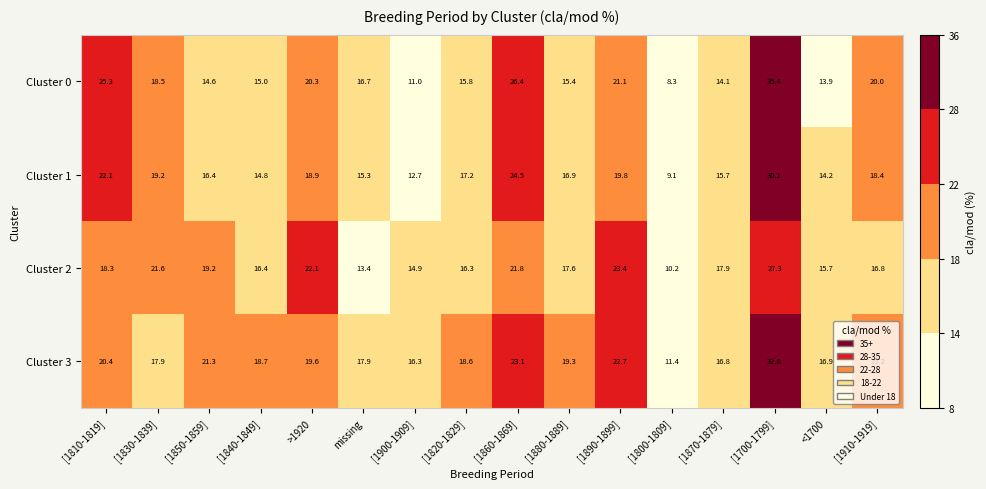

At how many categories does at least one series exceed 11?

16